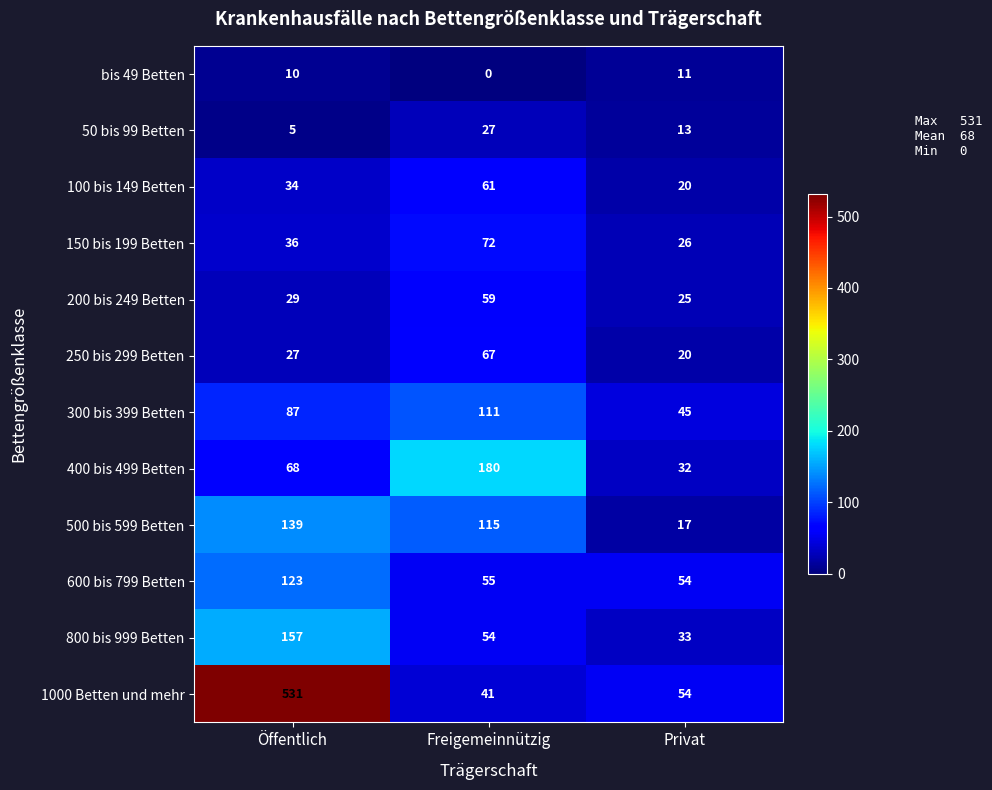

At which category is the sum across all series the highest?

Öffentlich